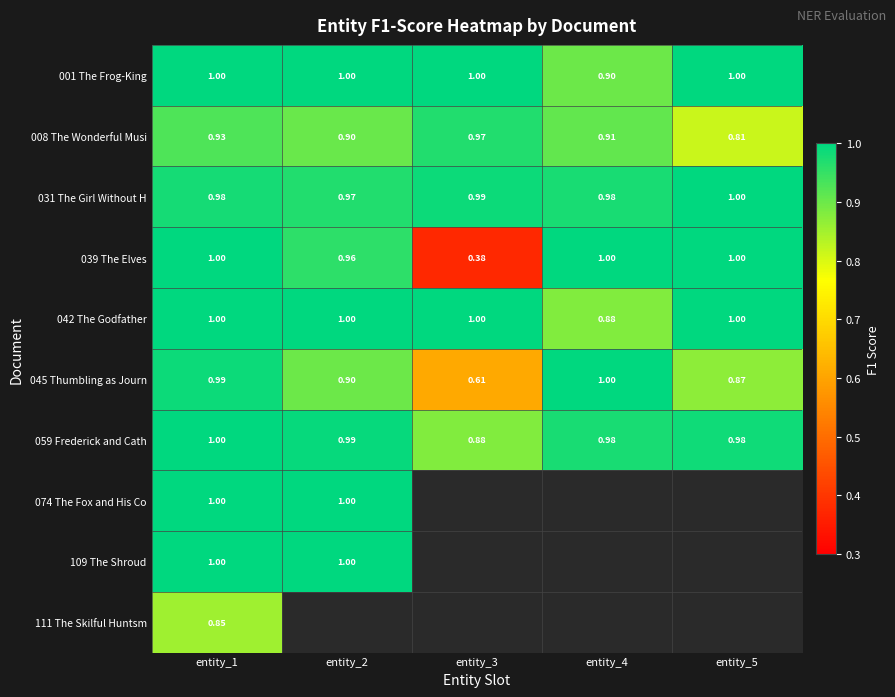

Is the value of 059 Frederick and Cath at entity_4 greater than the value of 045 Thumbling as Journ at entity_2?

Yes